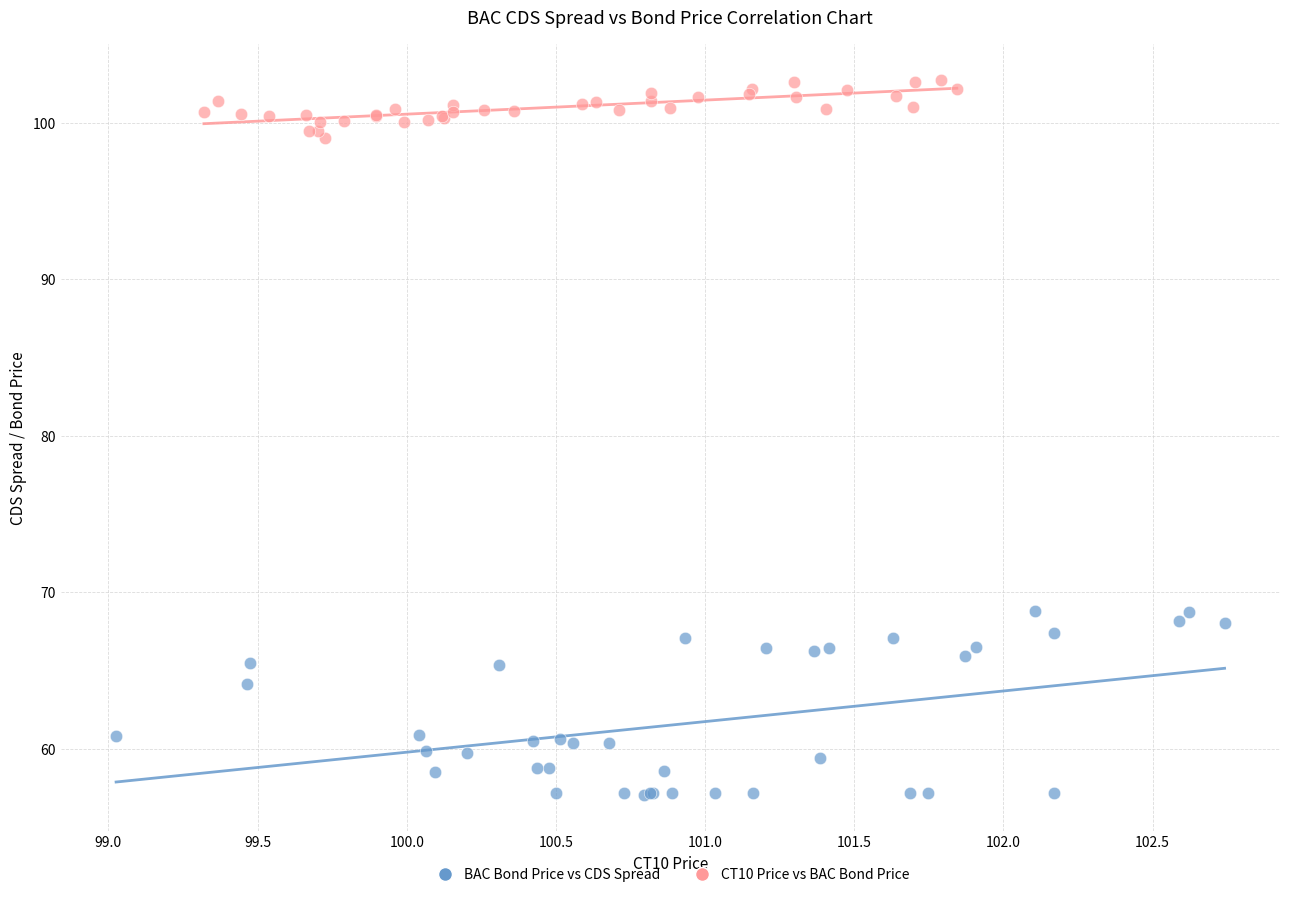

Which series contains the highest Y value?

CT10 Price vs BAC Bond Price